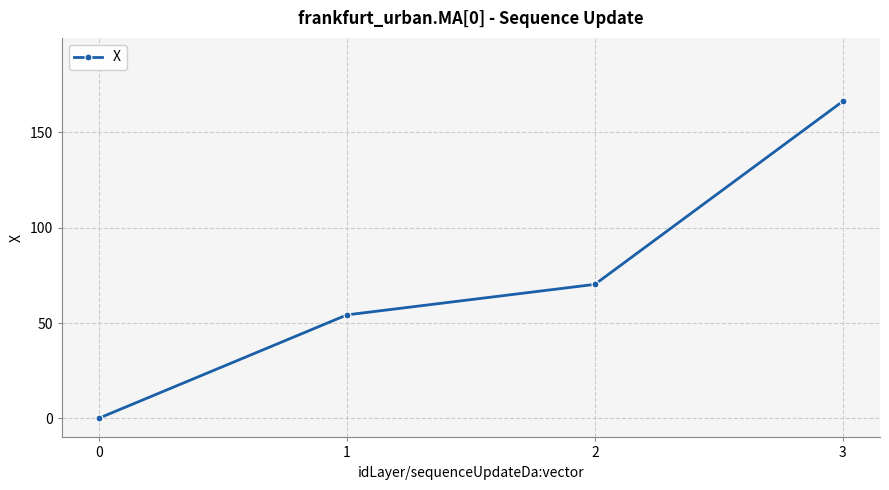

Reading left to right, transcribe all the data shown in this chart.

0.1	54.3	70.3	166.3